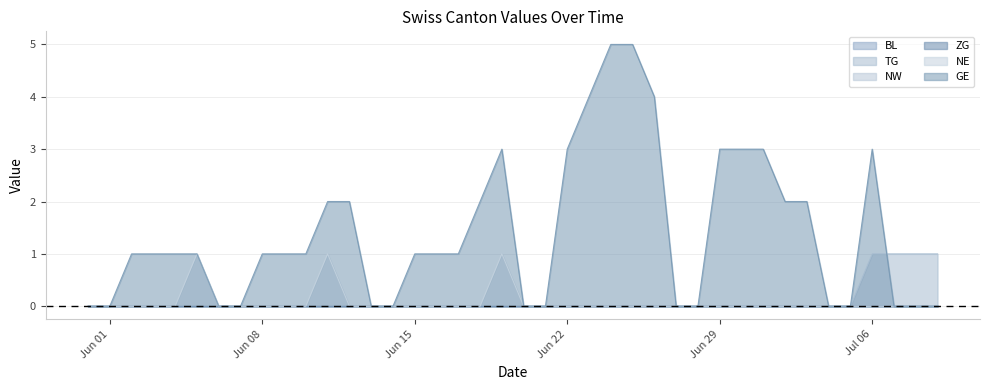

What is the value of the GE point at the 33rd from the left?

2